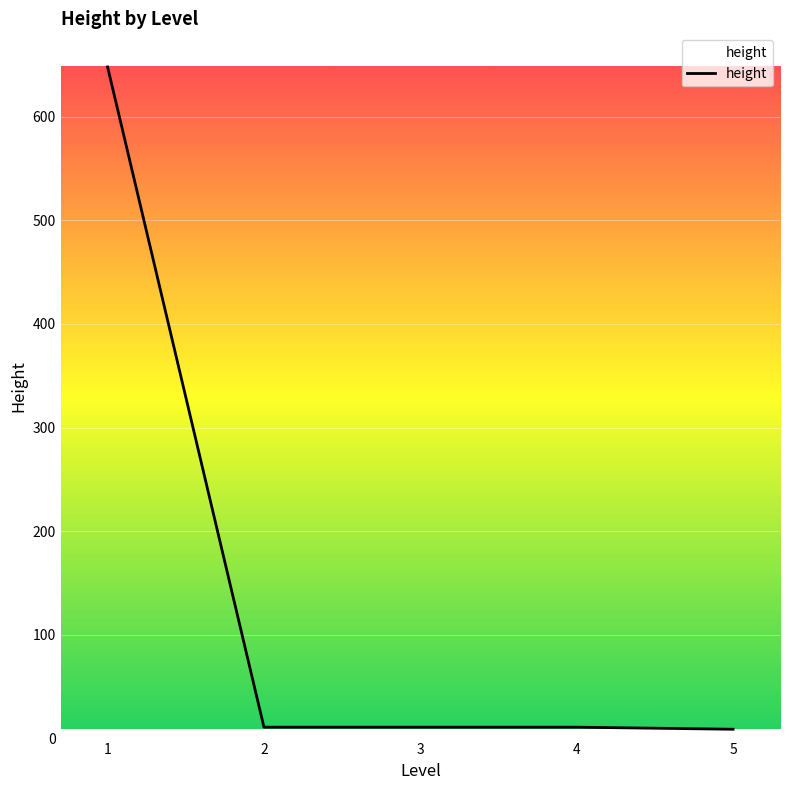

What is the maximum value shown in the chart?

648